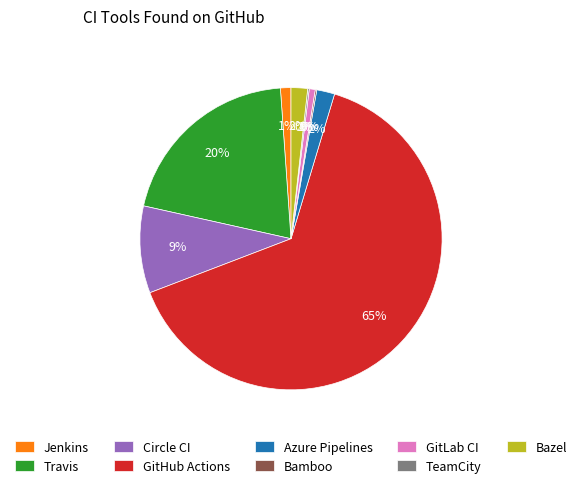

Which slice represents more than half of the pie?

GitHub Actions